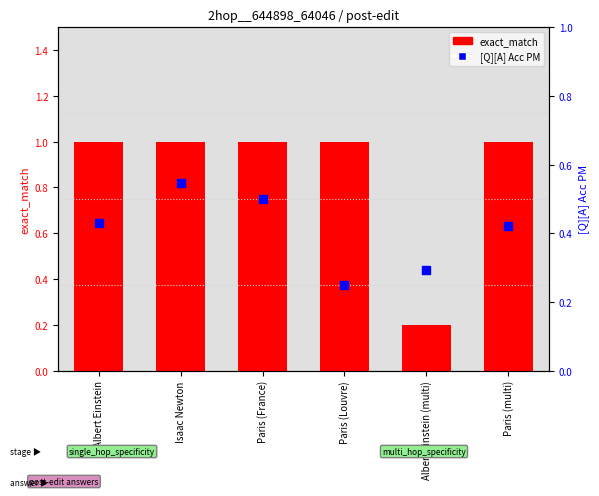

What are all the series names shown in the legend?

exact_match, [Q][A] Acc PM